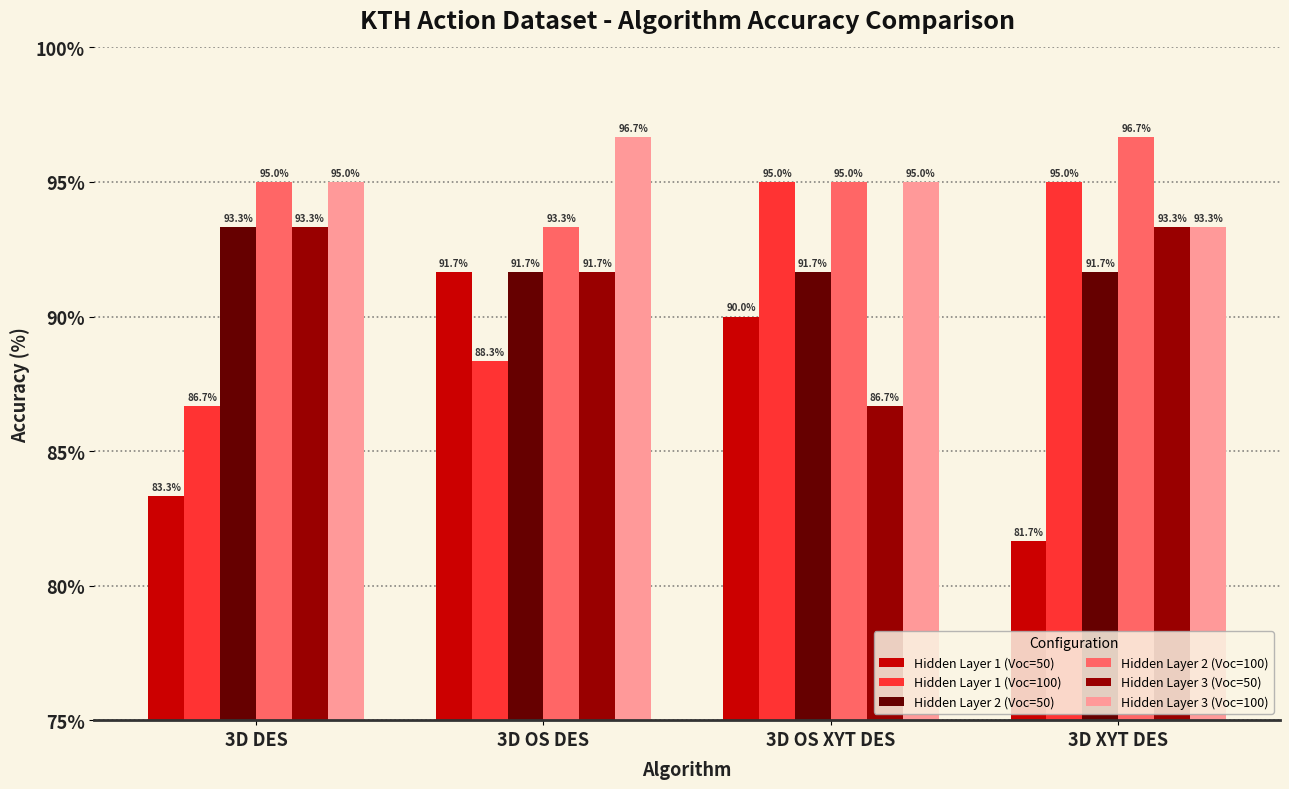

What is the label of the 2nd bar from the right?

3D OS XYT DES